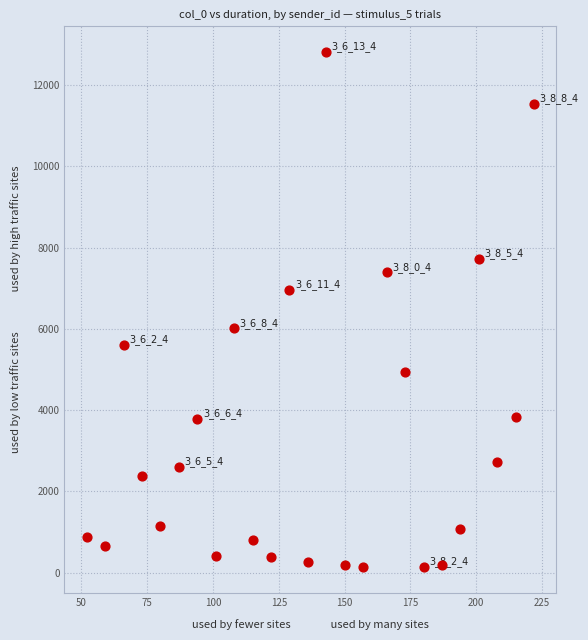

What is the range of Y values (max minus min)?

12688.9